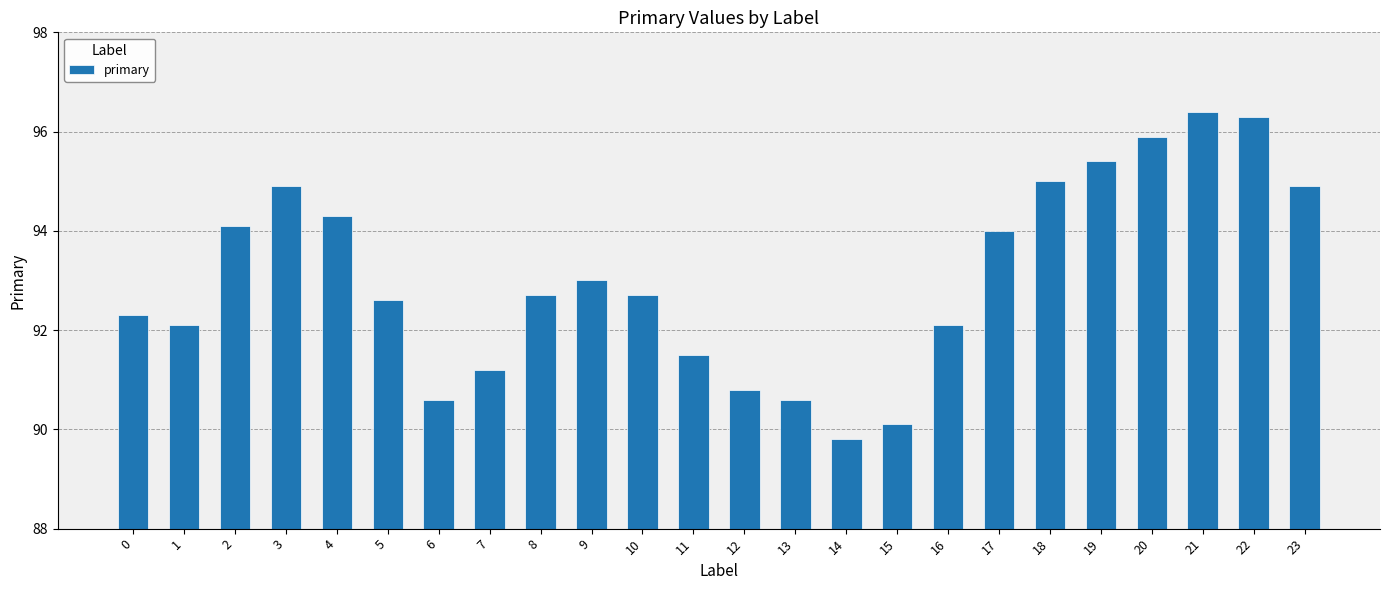

What is the difference between the second highest and minimum values?

6.5